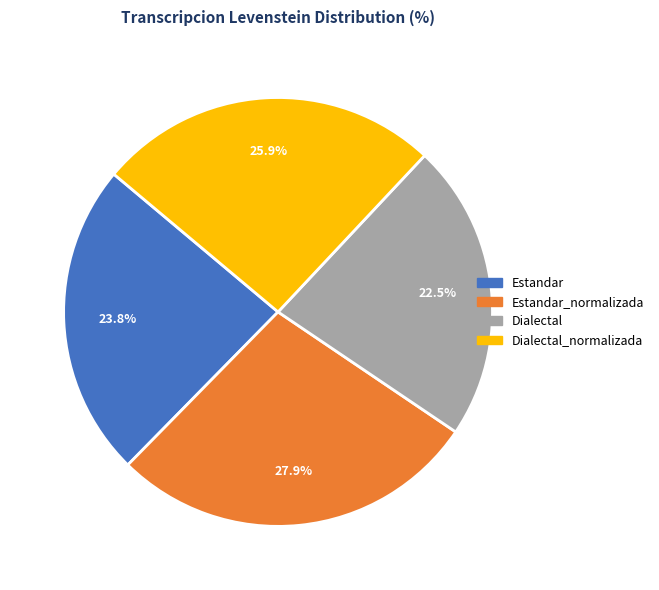

Does any single category account for the majority?

No